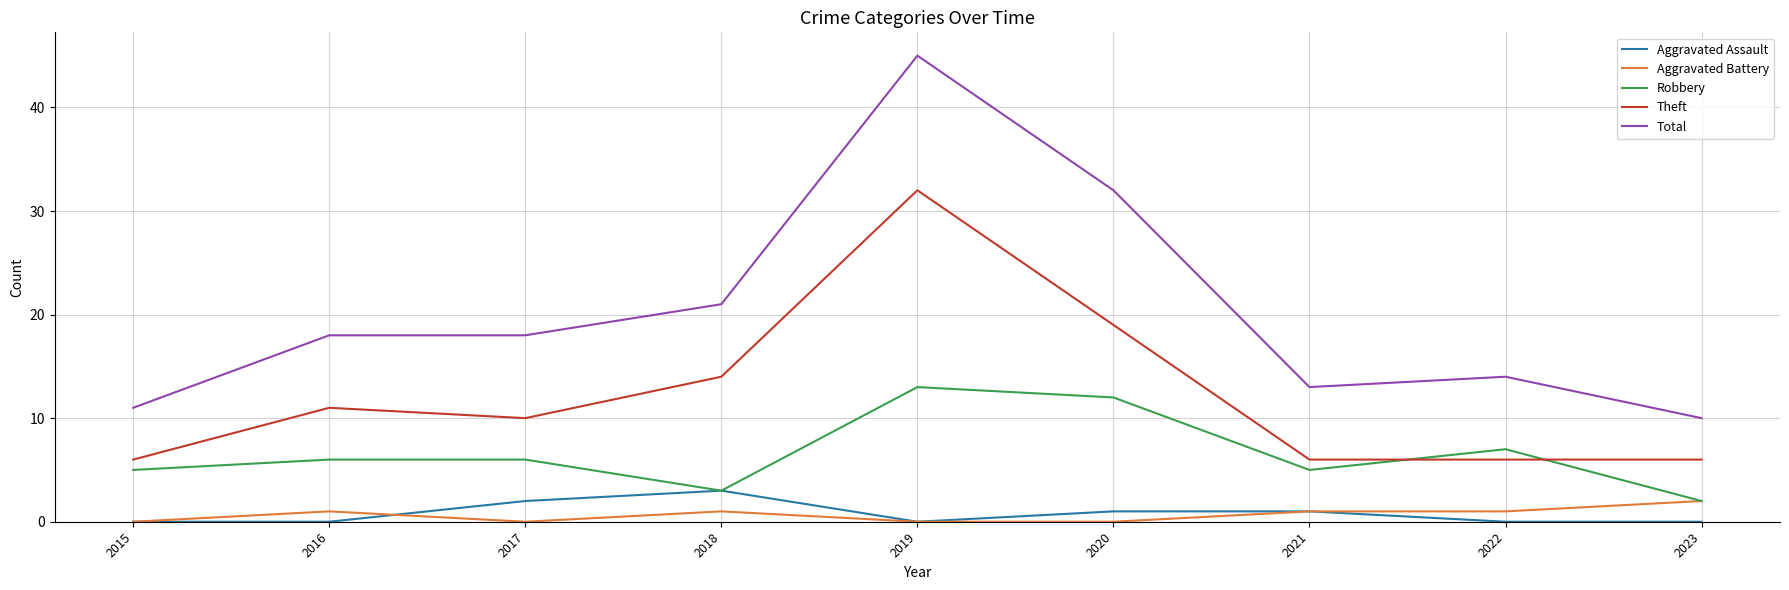

Does the chart have visible grid lines?

Yes